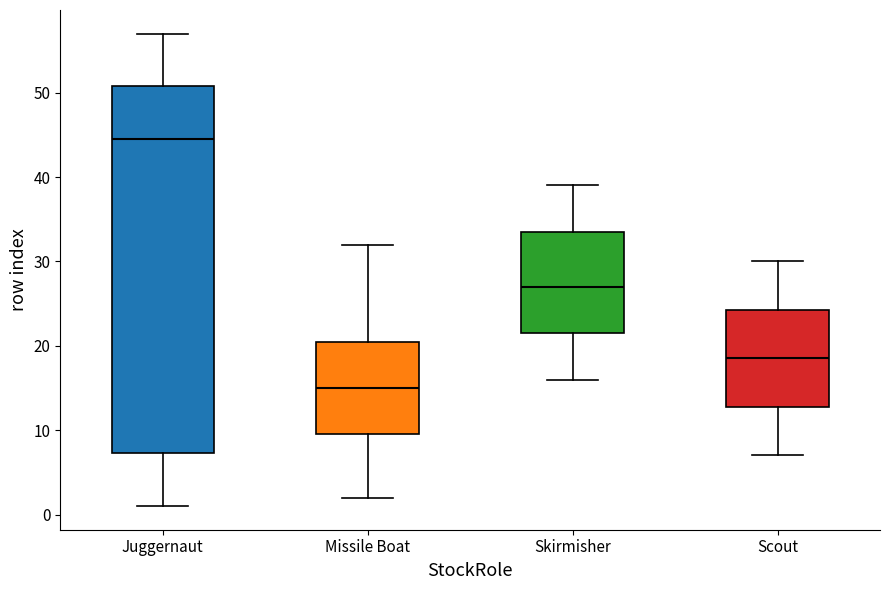

Which box has the lowest median line?

Missile Boat